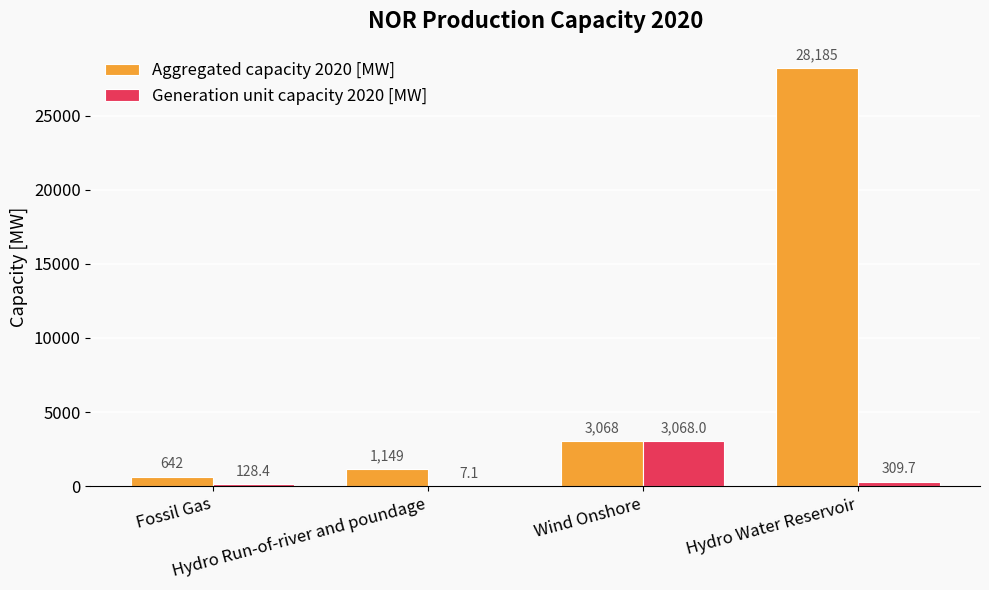

What is the sum of all Aggregated capacity 2020 [MW] values?

33044.0